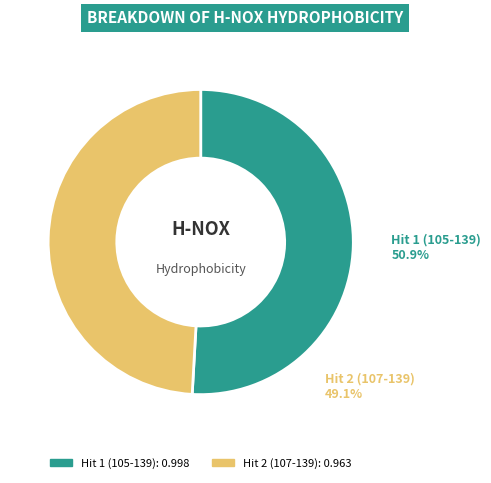

What percentage do Hit 2 (107-139) and Hit 1 (105-139) together represent?

100.0%